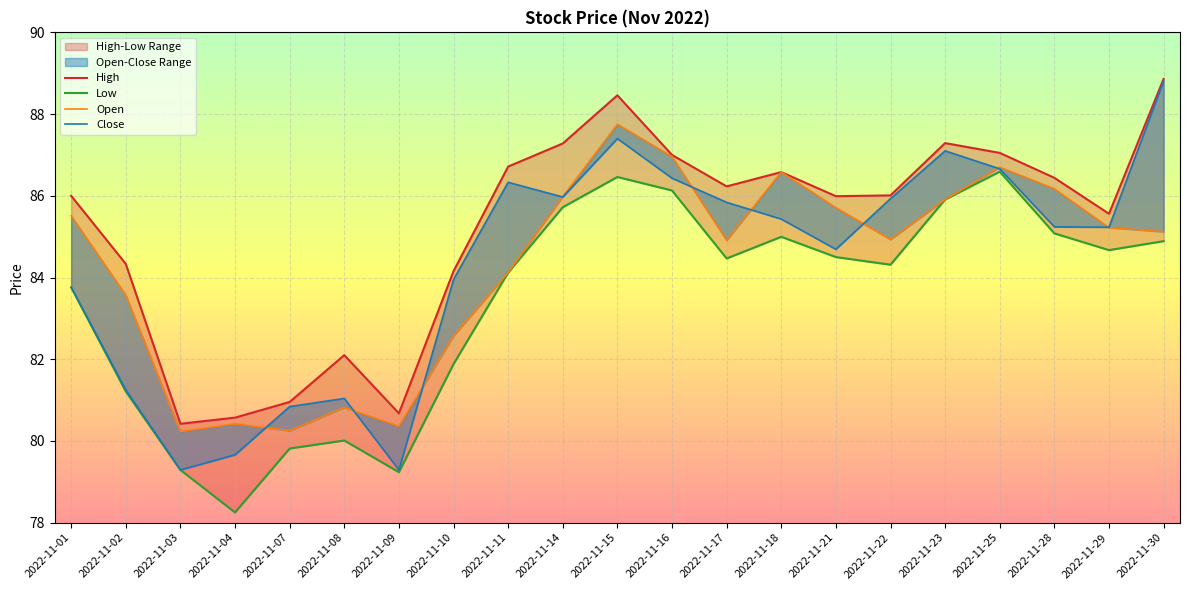

In Open, how many points are lower than both neighbors (excluding endpoints)?

5